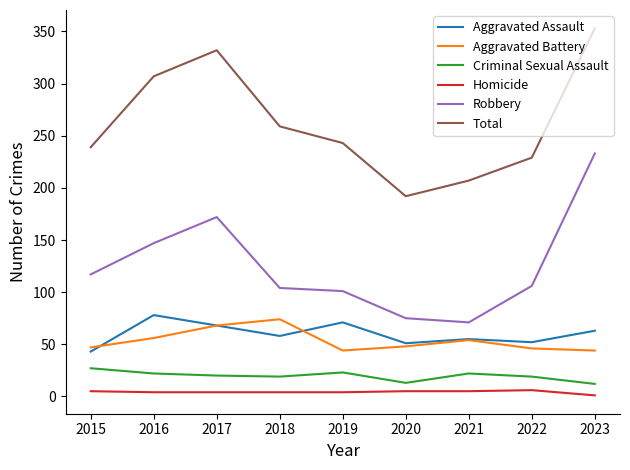

What is the minimum value shown in the chart?

1